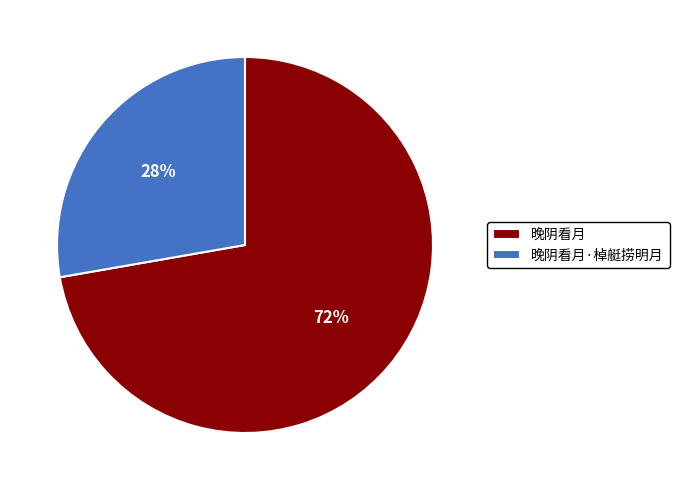

Does 晚阴看月 account for over 50% of the chart?

Yes